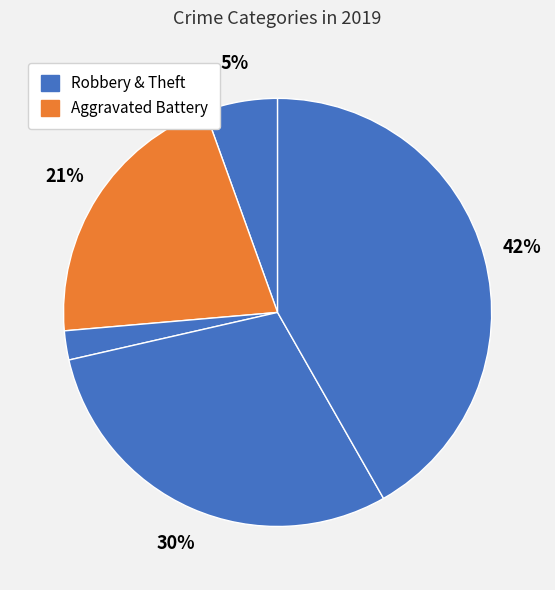

Count the number of slices in the pie.

5